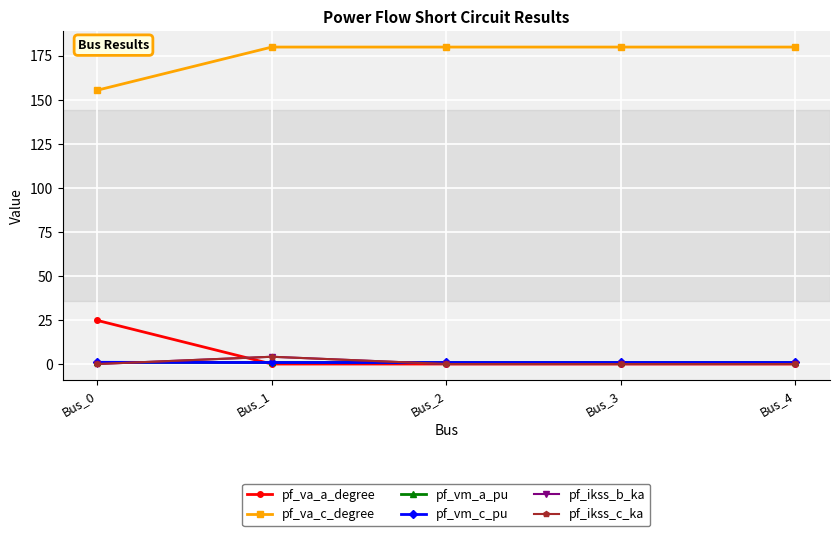

Reading left to right, list all the values displayed in this chart.

pf_va_a_degree: 24.8	0.0	0.0	0.0	0.0
pf_va_c_degree: 155.5	180.0	180.0	180.0	180.0
pf_vm_a_pu: 0.9	0.9	0.9	0.9	0.9
pf_vm_c_pu: 1.0	0.9	0.9	0.9	0.9
pf_ikss_b_ka: 0.0	4.1	0.0	0.0	0.0
pf_ikss_c_ka: 0.0	4.1	0.0	0.0	0.0